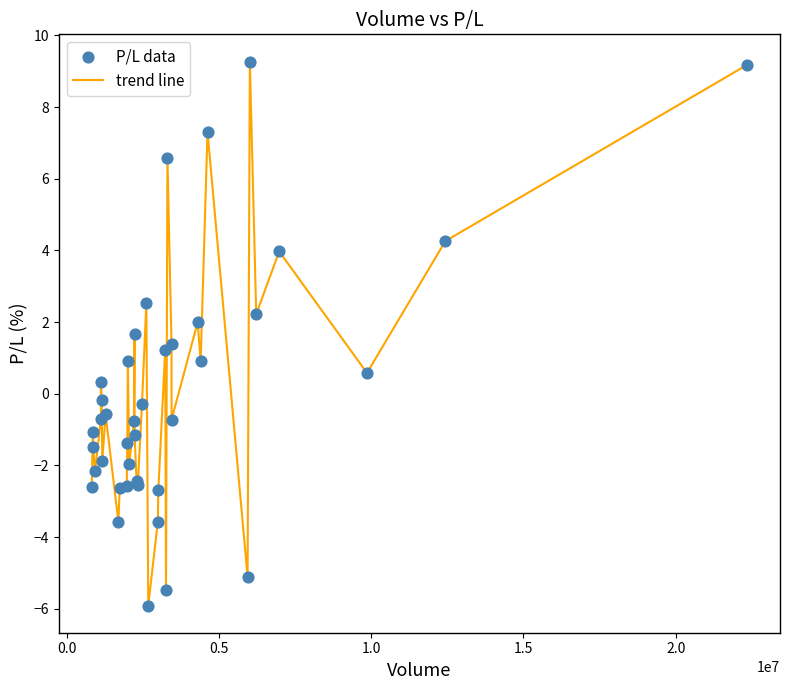

What is the maximum value shown in the chart?

9.3